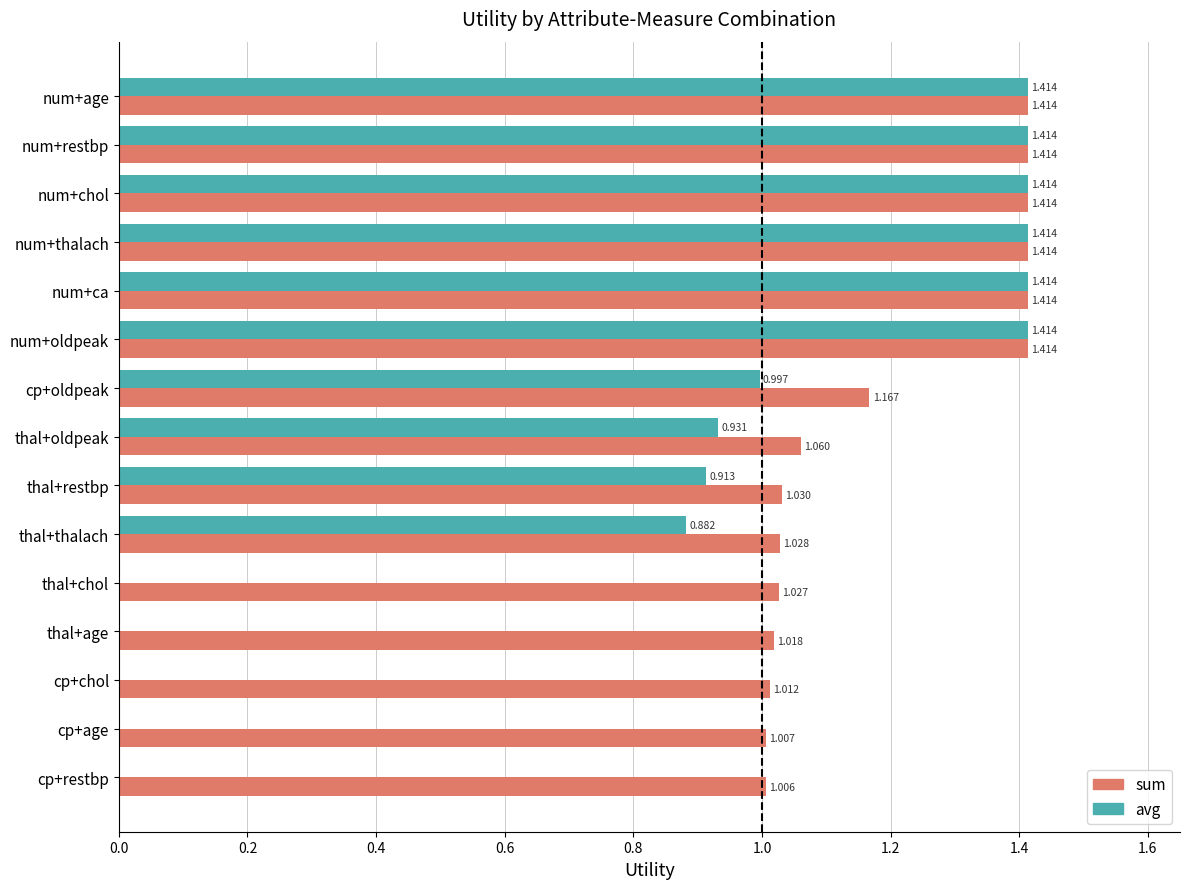

Is the value of sum at cp+chol greater than the value of avg at num+thalach?

No